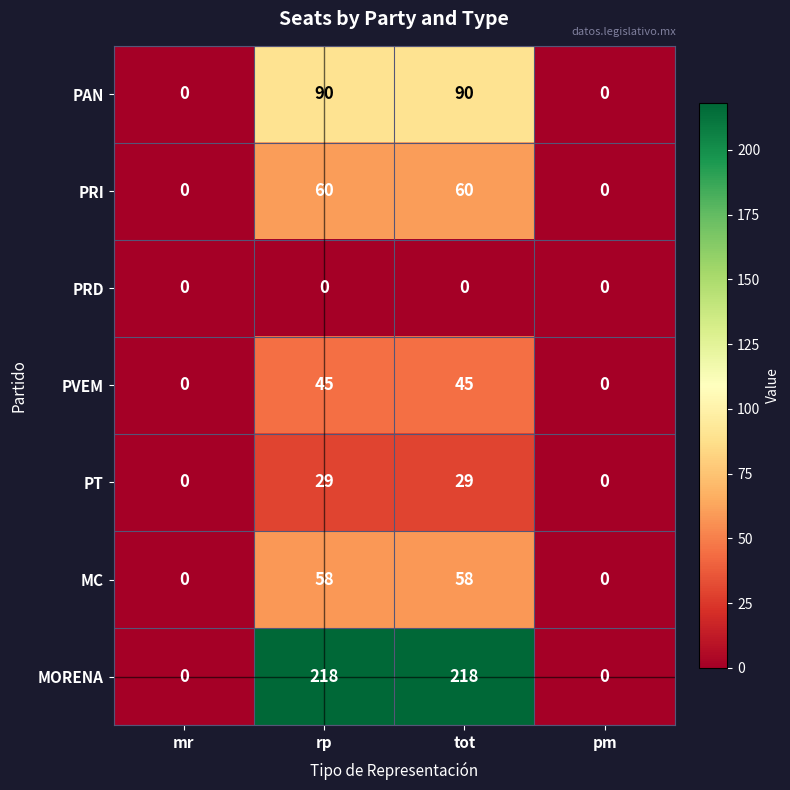

What is the difference between the second highest and second lowest values in the MC series?

58